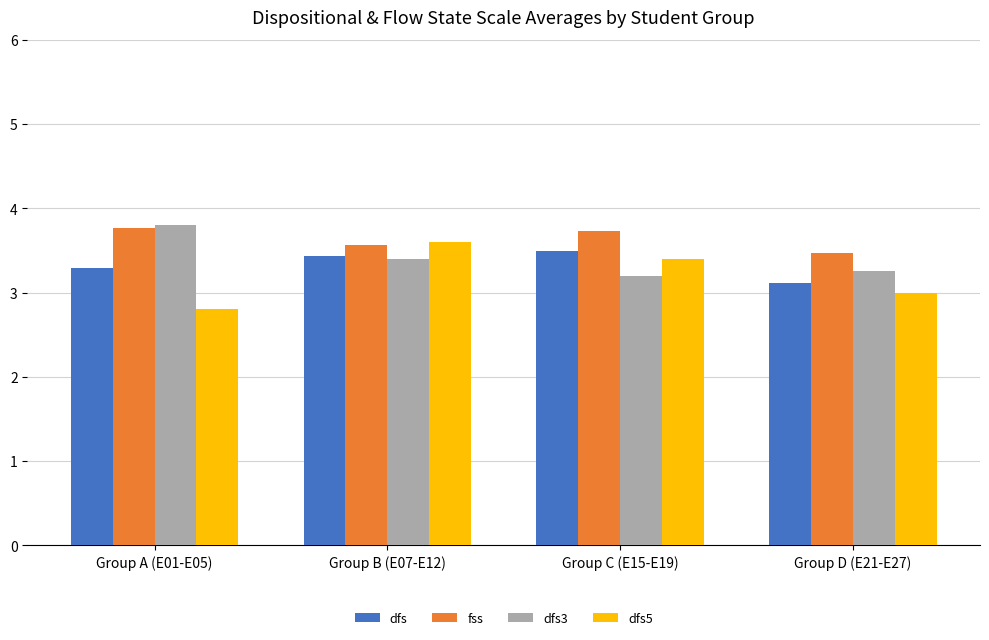

What is the total value across all series at Group A (E01-E05)?

13.7